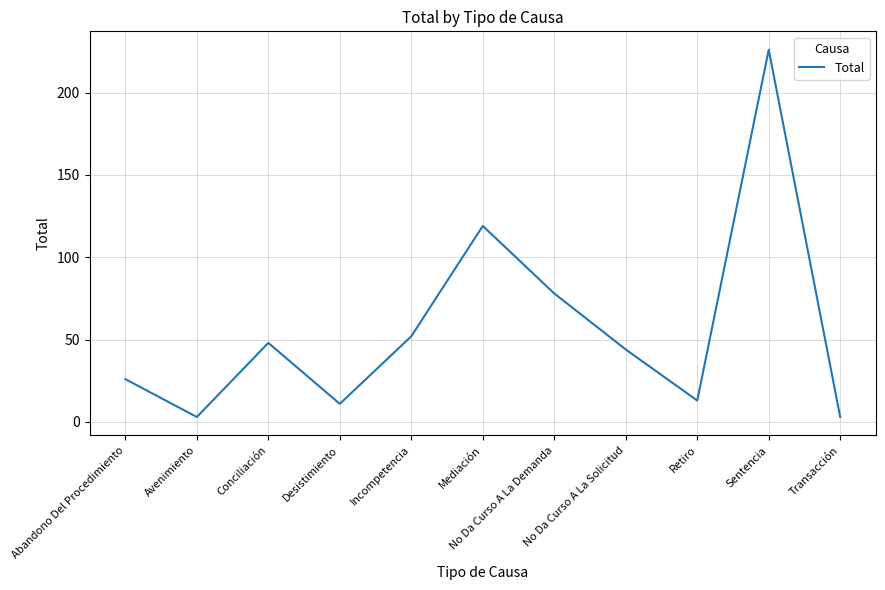

What position from the right is Incompetencia?

7